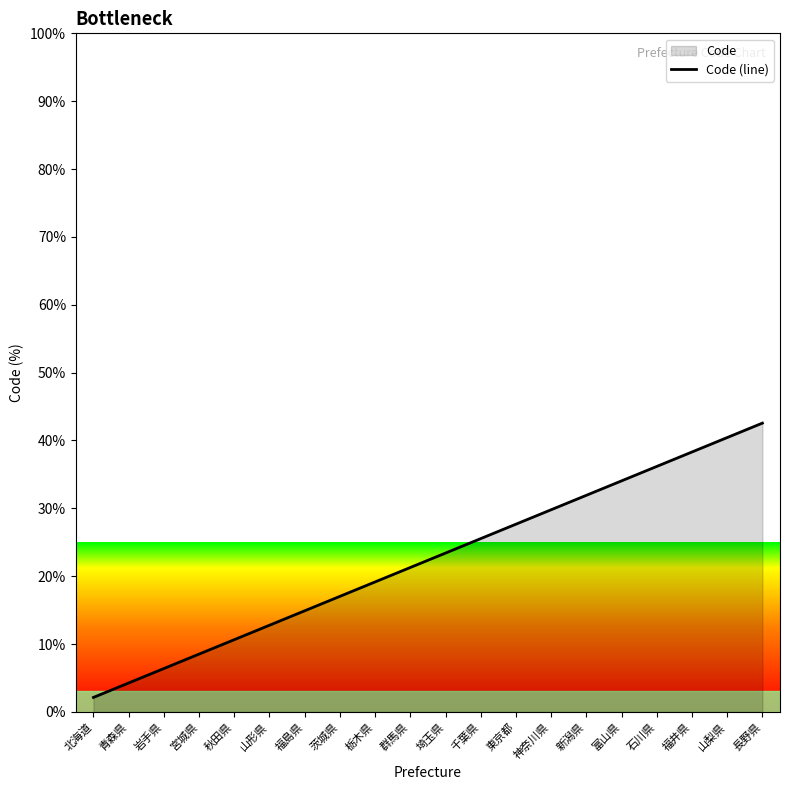

What is the change in value from 秋田県 to 長野県?

+31.9